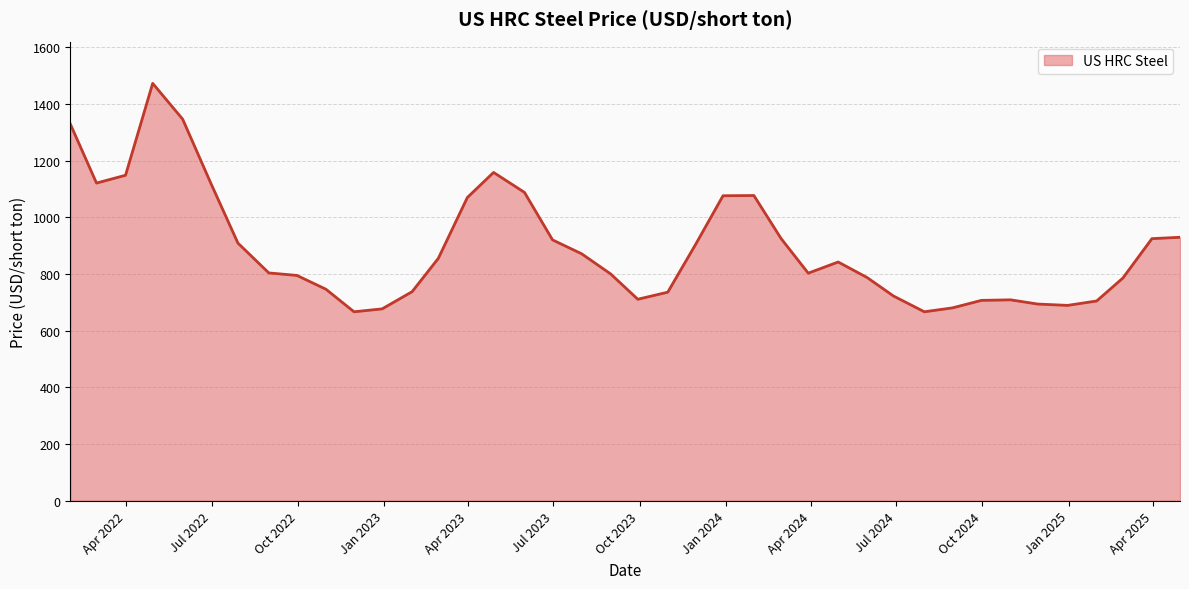

What is the minimum value shown in the chart?

666.3